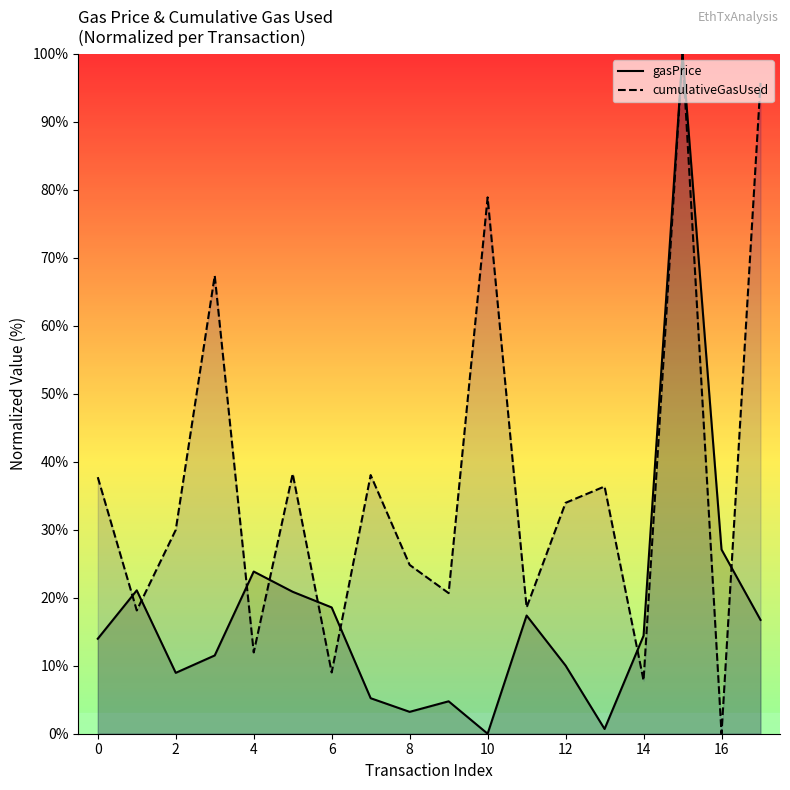

Reading left to right, what are all the values shown in this chart?

gasPrice: 14.0	21.1	9.0	11.5	23.9	20.9	18.6	5.2	3.2	4.8	0.0	17.4	10.0	0.7	14.4	100.0	27.1	16.7
cumulativeGasUsed: 37.7	18.1	30.0	67.4	12.0	38.2	9.0	38.0	24.8	20.7	78.9	18.6	34.0	36.4	7.8	100.0	0.0	95.7